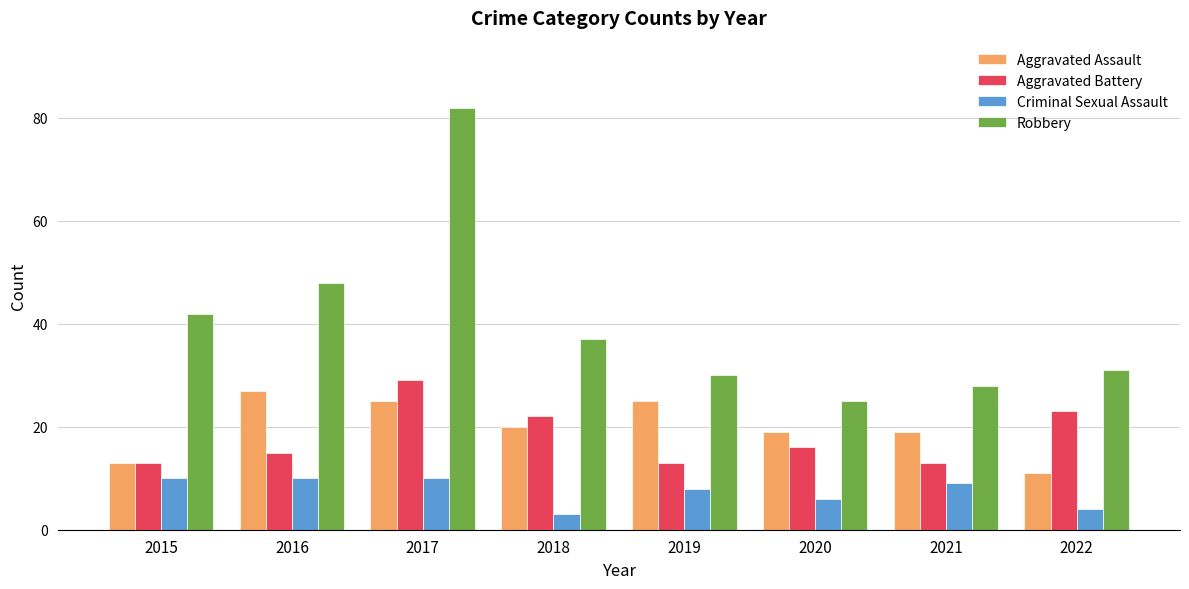

At which category is the sum across all series the highest?

2017